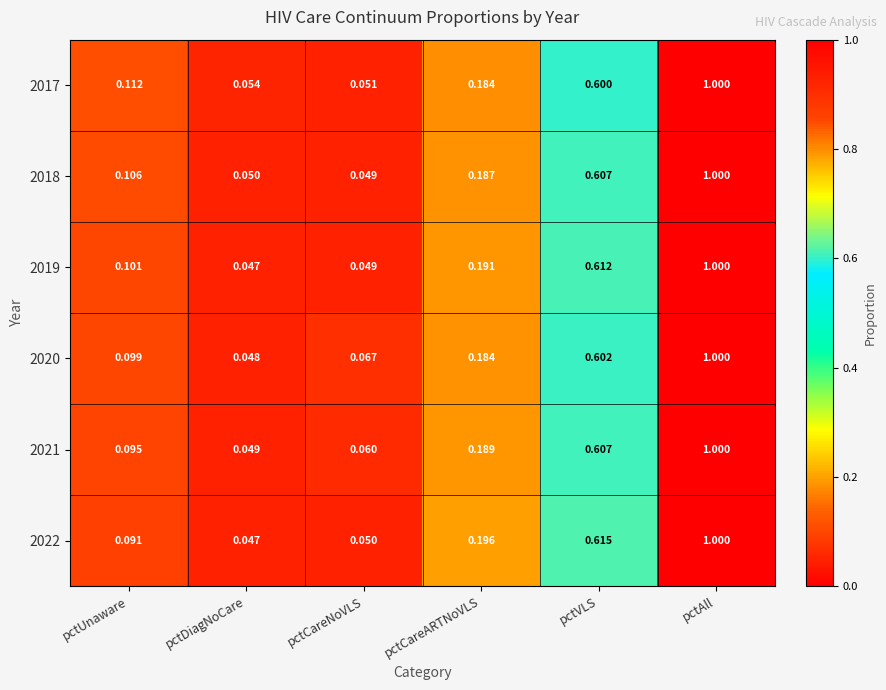

At which label is 2020 closest to 0?

pctDiagNoCare